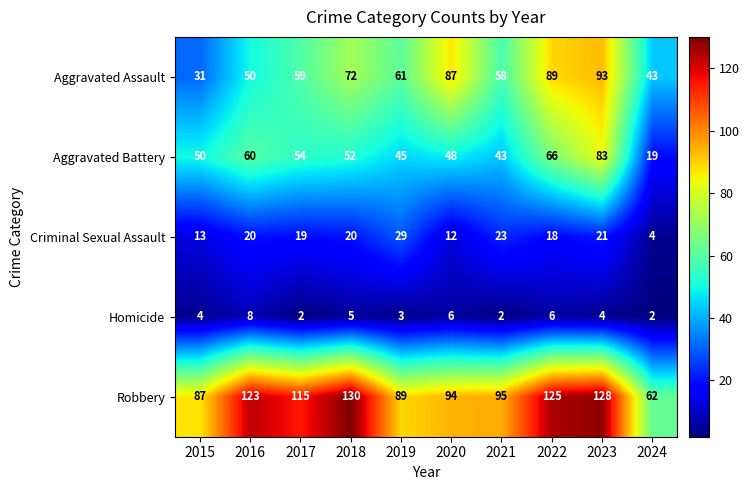

The value of Aggravated Battery at 2018 is 52. True or false?

True